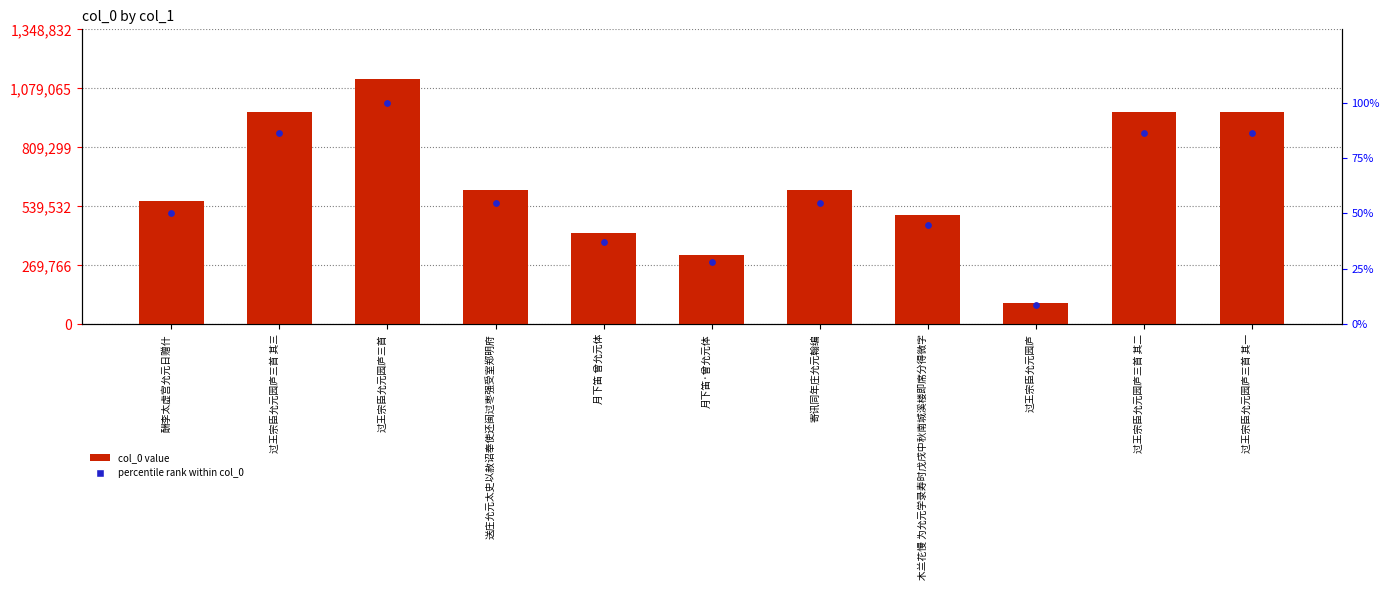

What are all the series names shown in the legend?

col_0 value, percentile rank within col_0